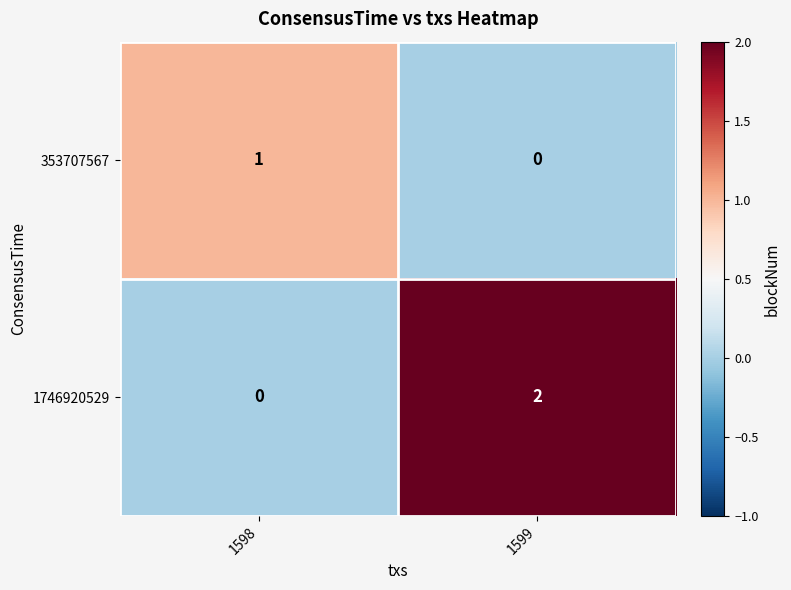

What is the total value across all series at 1599?

2